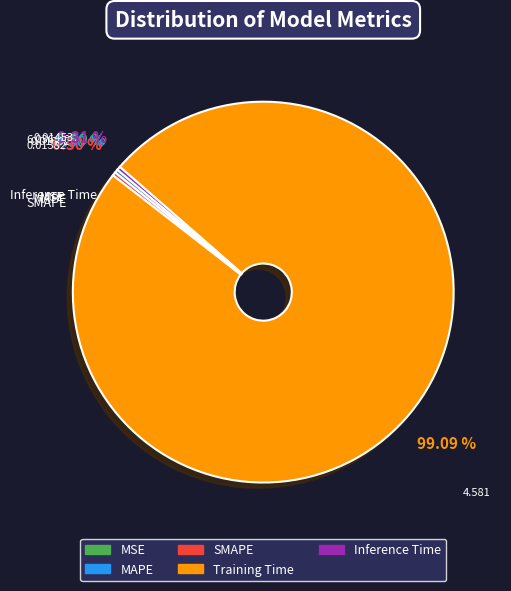

Do Training Time and SMAPE together represent more than half of the pie?

Yes